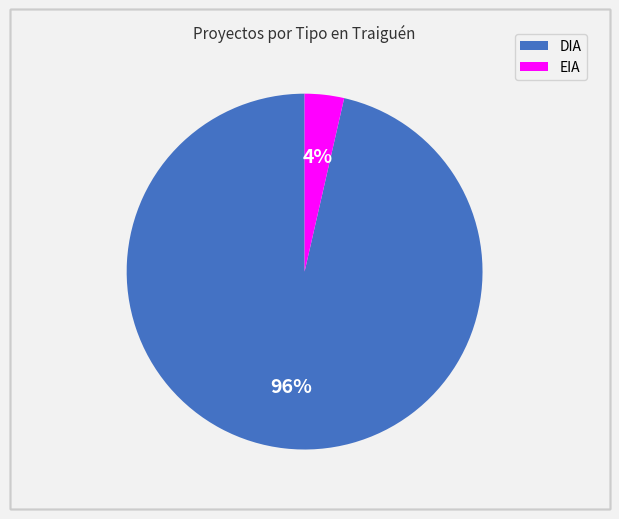

Which slice represents more than half of the pie?

DIA